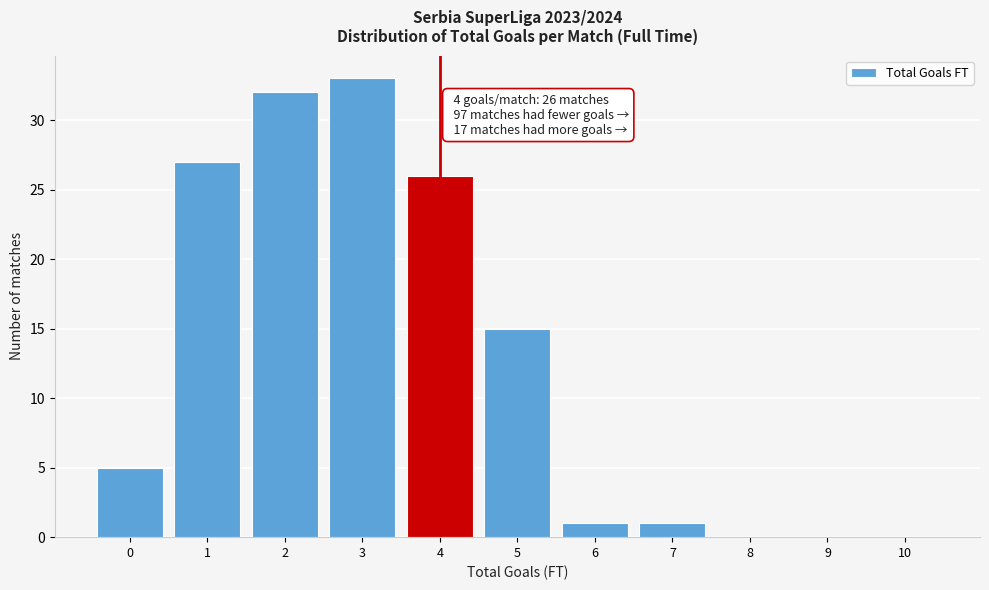

Reading left to right, transcribe all the data shown in this chart.

0=5	1=27	2=32	3=33	4=26	5=15	6=1	7=1	8=0	9=0	10=0